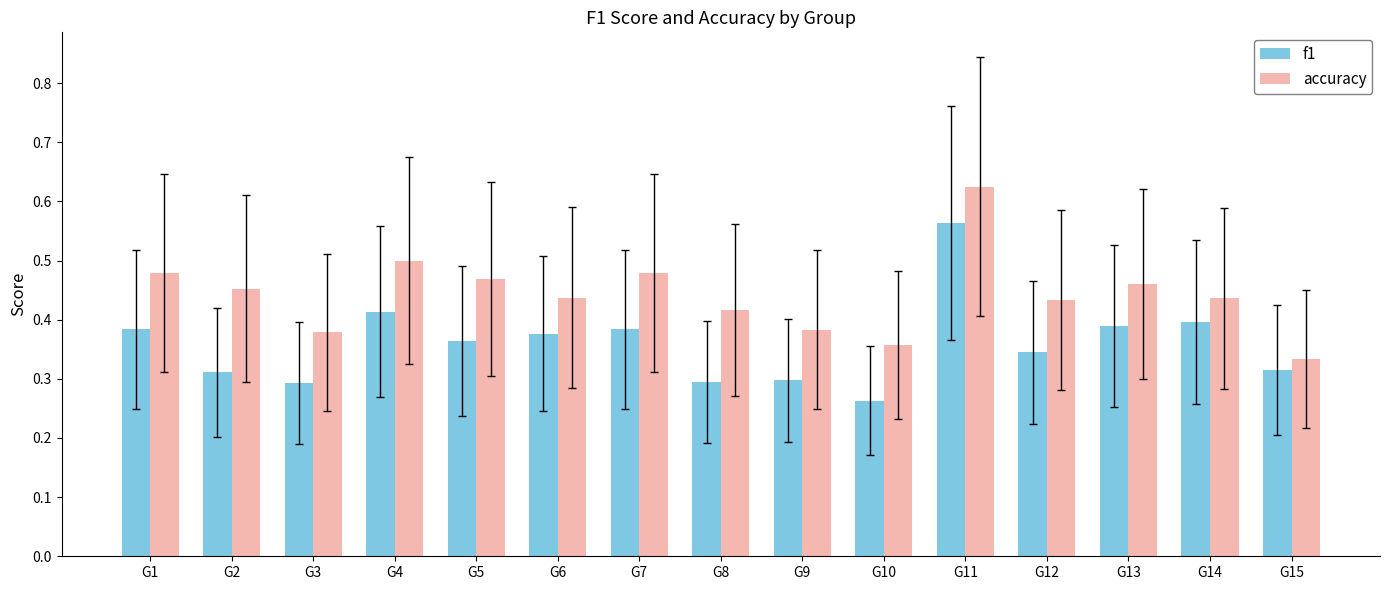

Rank the series at G4 from highest to lowest value.

accuracy, f1